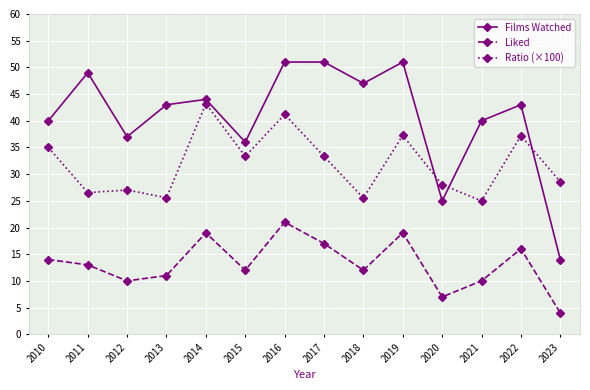

What is the difference between the second highest and minimum values in the Films Watched series?

37.0